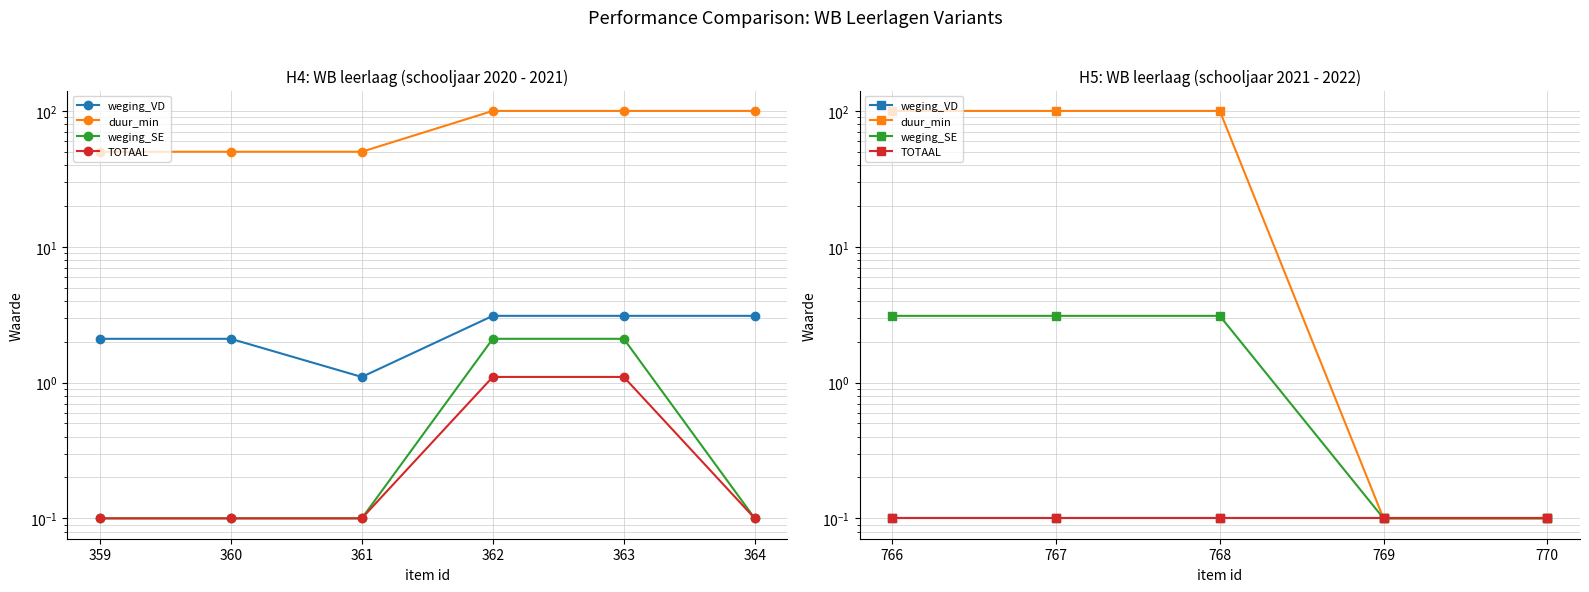

What are all the series names shown in the legend?

weging_VD, duur_min, weging_SE, TOTAAL